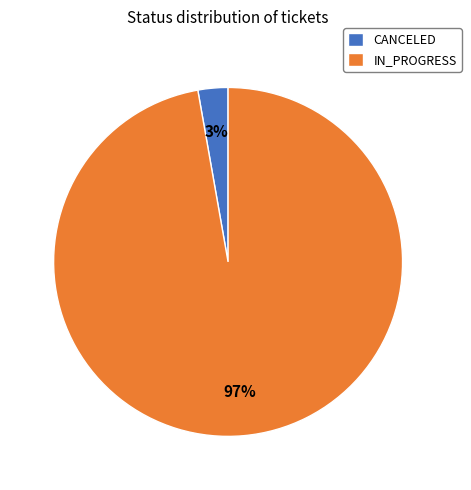

To the nearest percent, what is the combined percentage of IN_PROGRESS and CANCELED?

100%